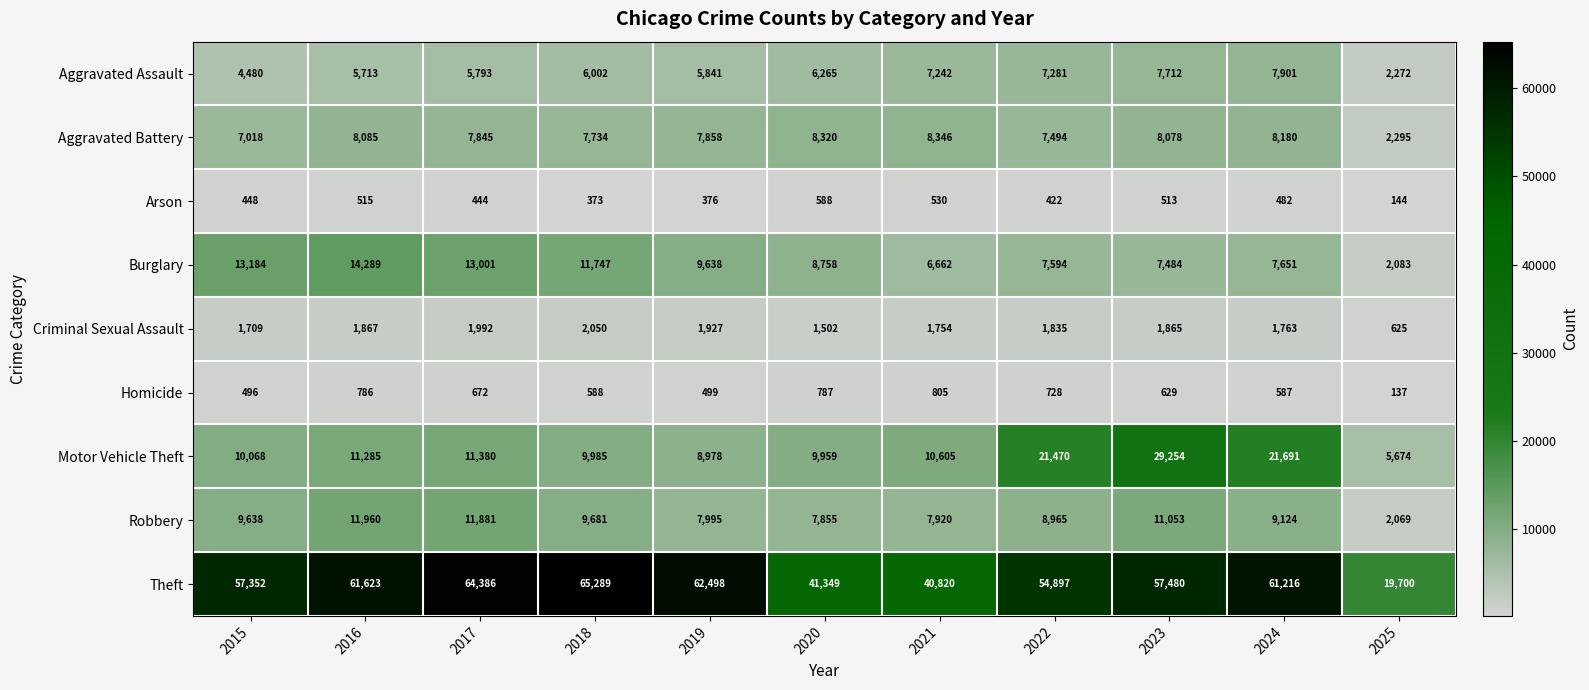

What is the maximum value shown in the chart?

65289